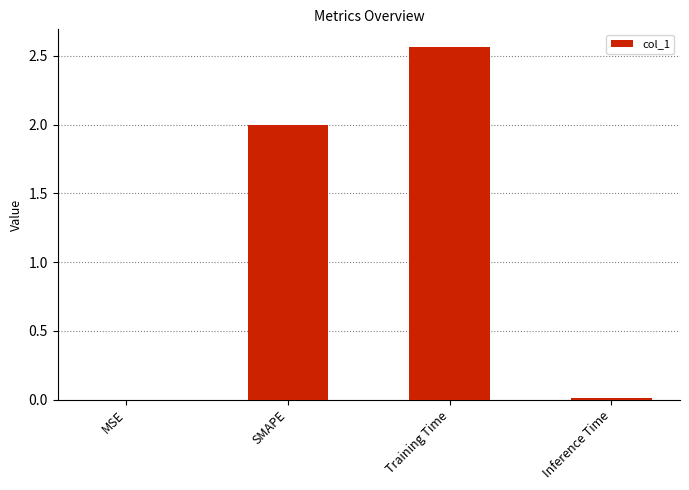

Is it true that the value at SMAPE is 0.8?

False